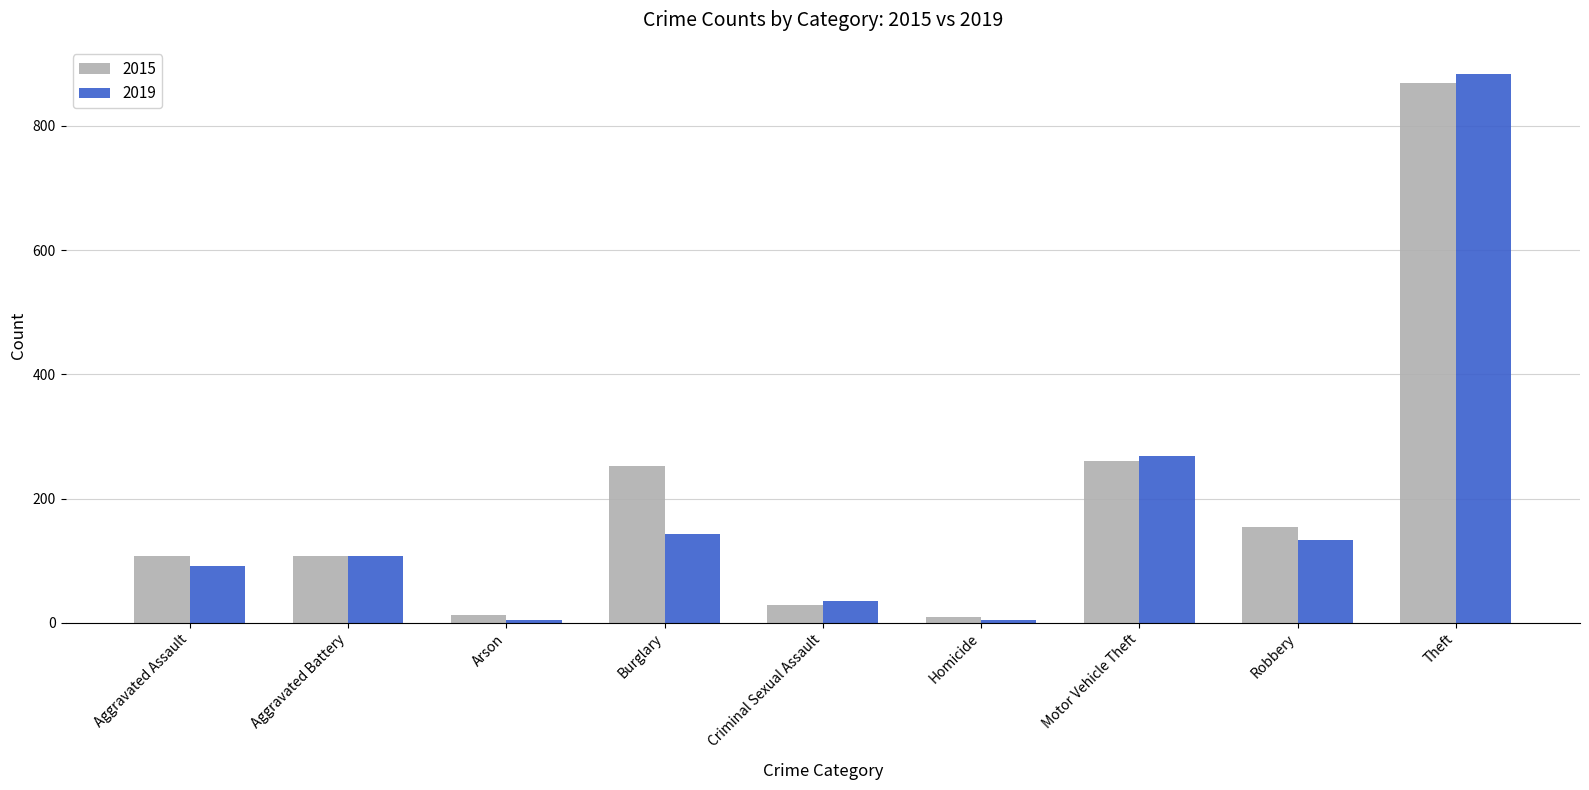

Does the chart contain any negative values?

No